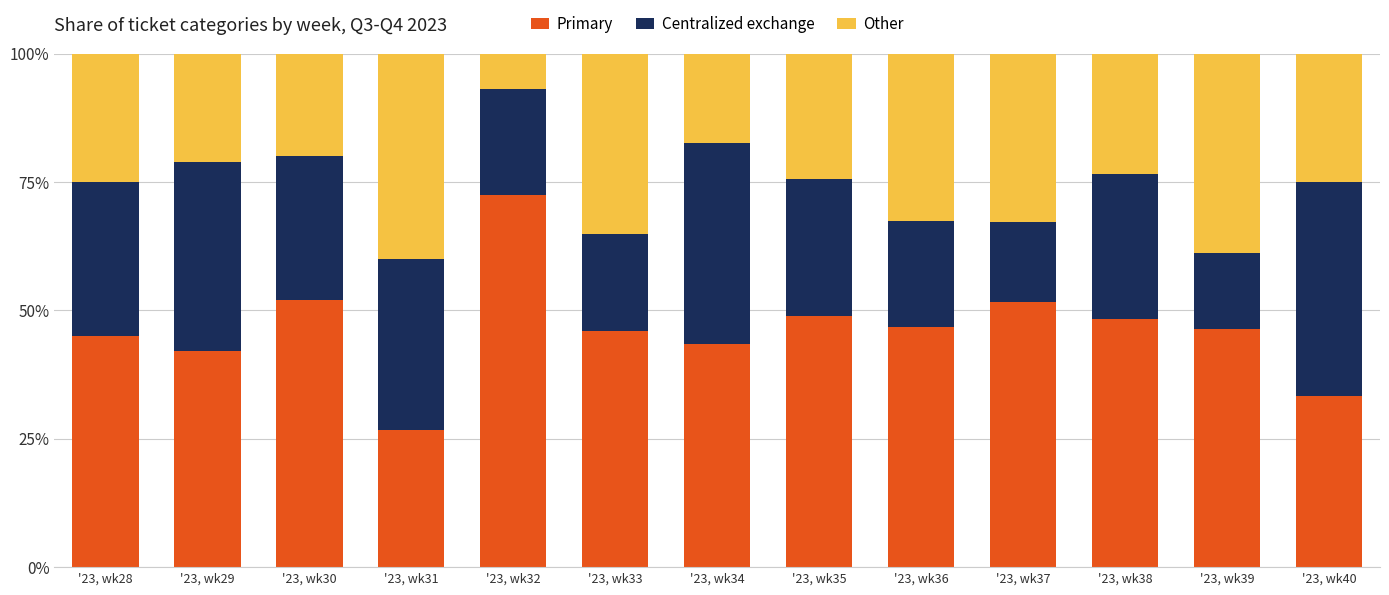

What is the total value across all series at '23, wk30?

100.0